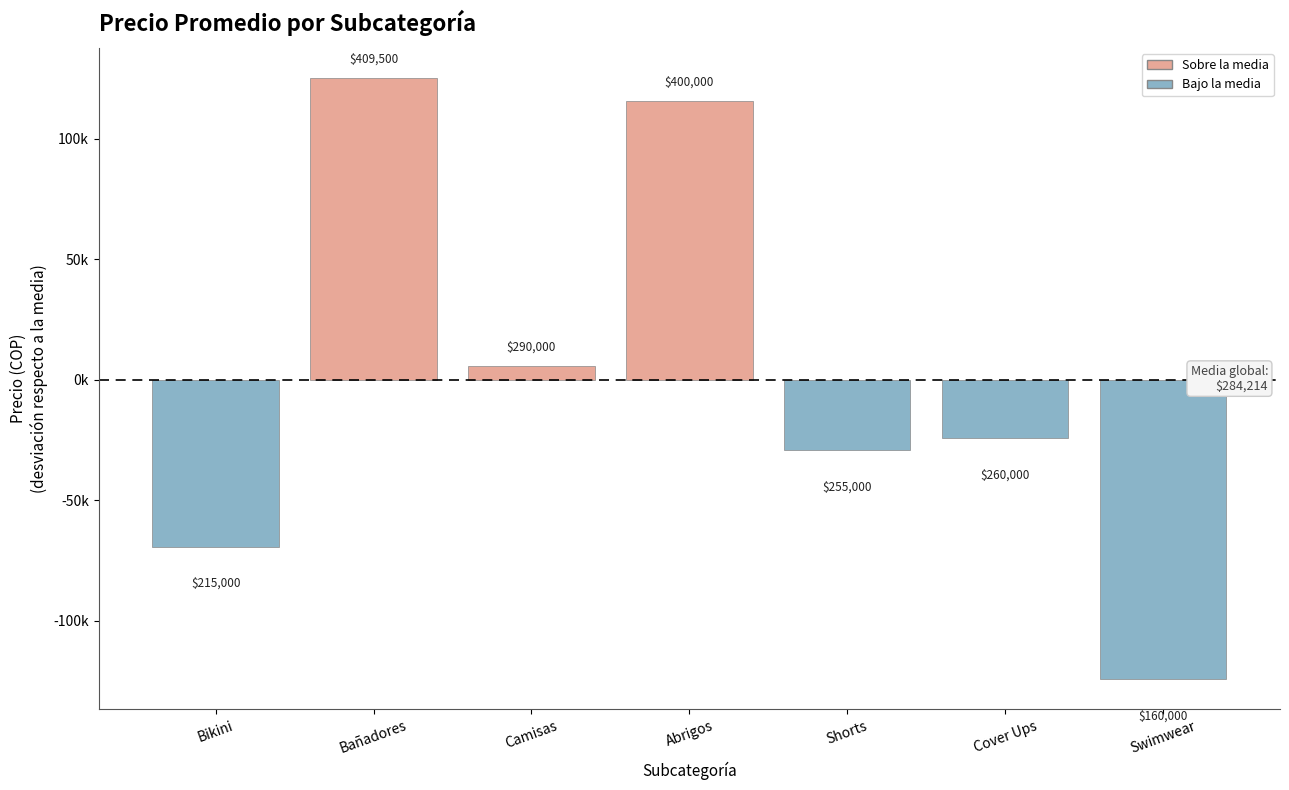

Are the bars horizontal?

No